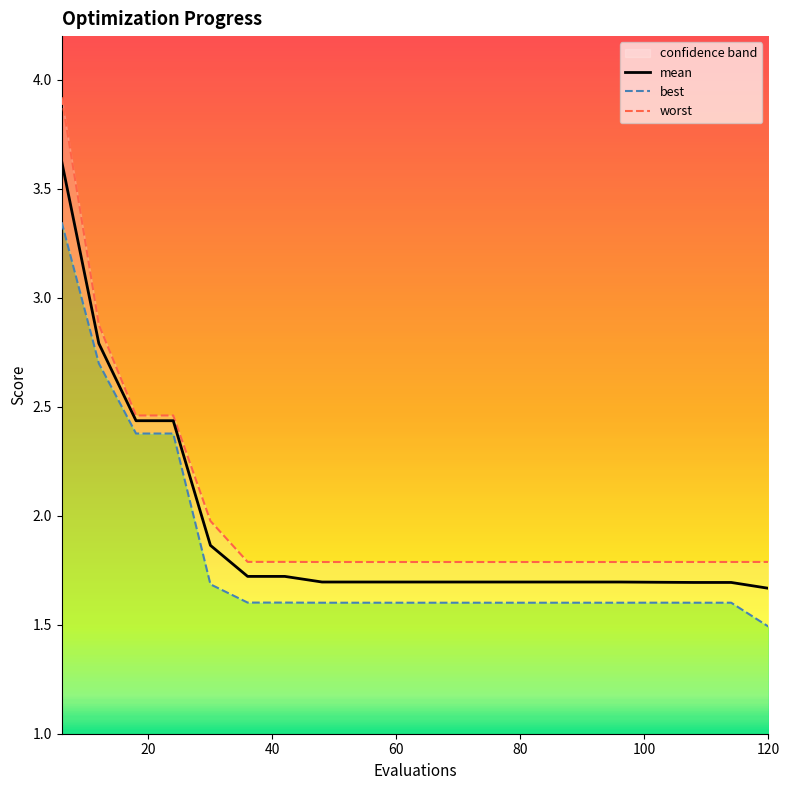

What is the value of the mean point at the 2nd from the left?

2.8